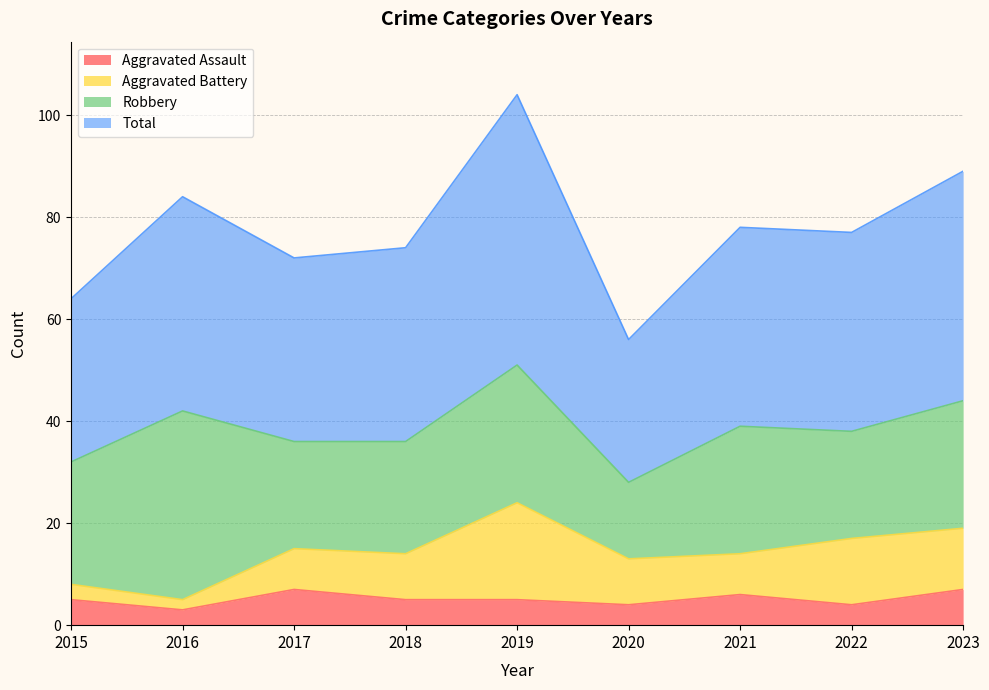

What is the lowest value of the Aggravated Assault series?

3